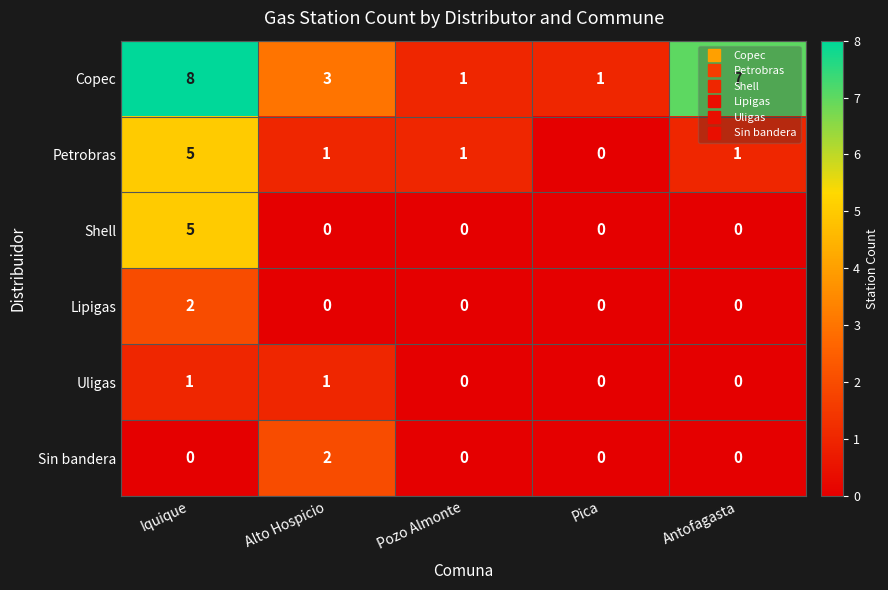

What is the highest value of the Petrobras series?

5